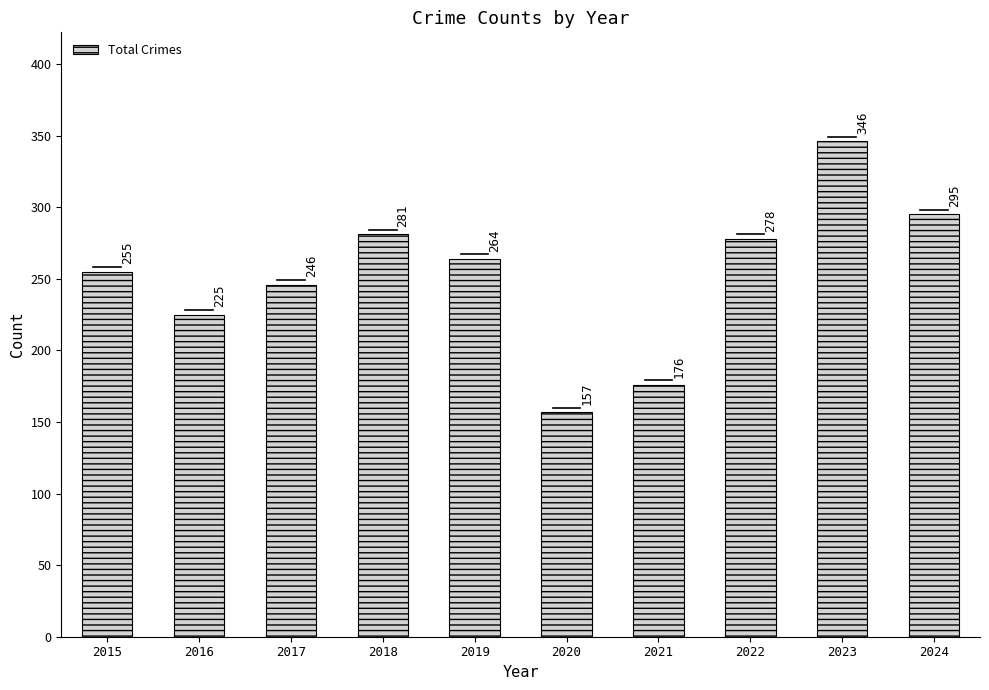

What is the difference between the values at 2018 and 2017?

35